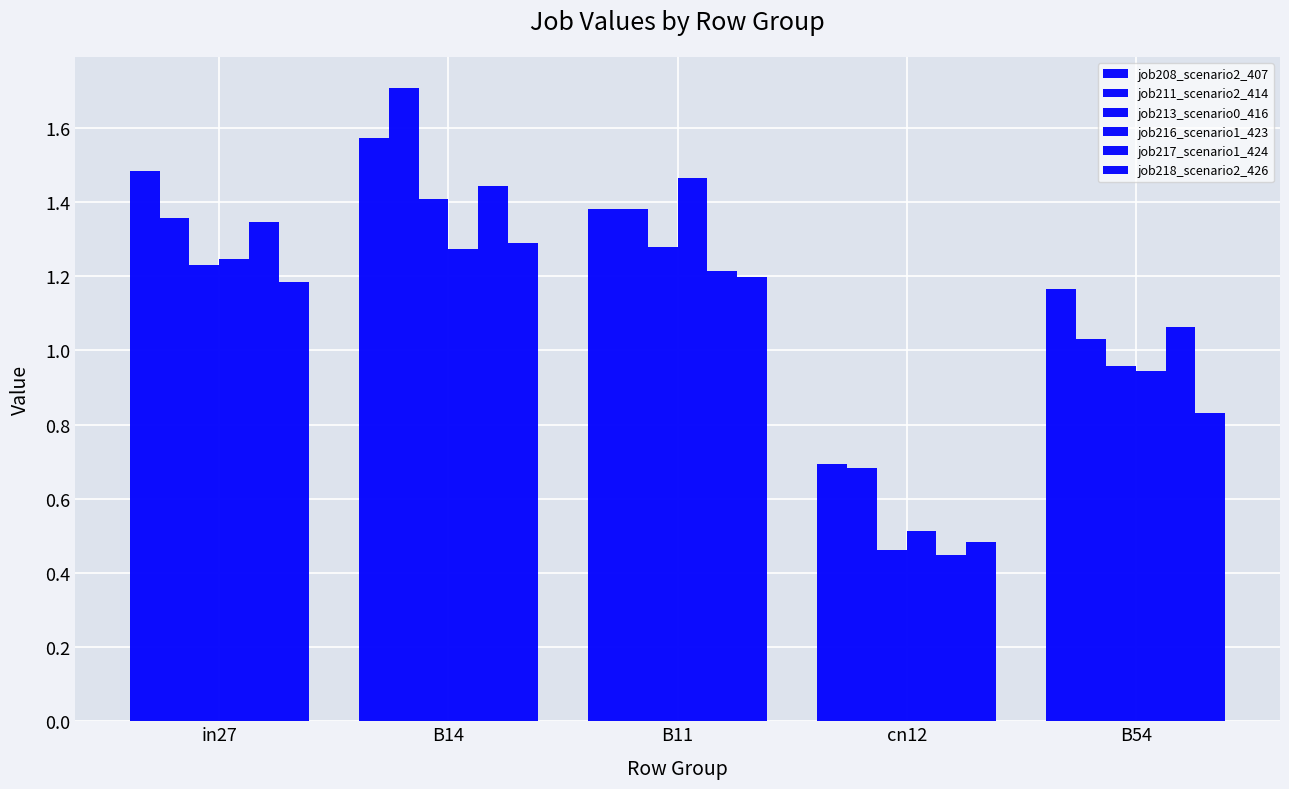

List the series in order of their peak value, highest first.

job211_scenario2_414, job208_scenario2_407, job216_scenario1_423, job217_scenario1_424, job213_scenario0_416, job218_scenario2_426